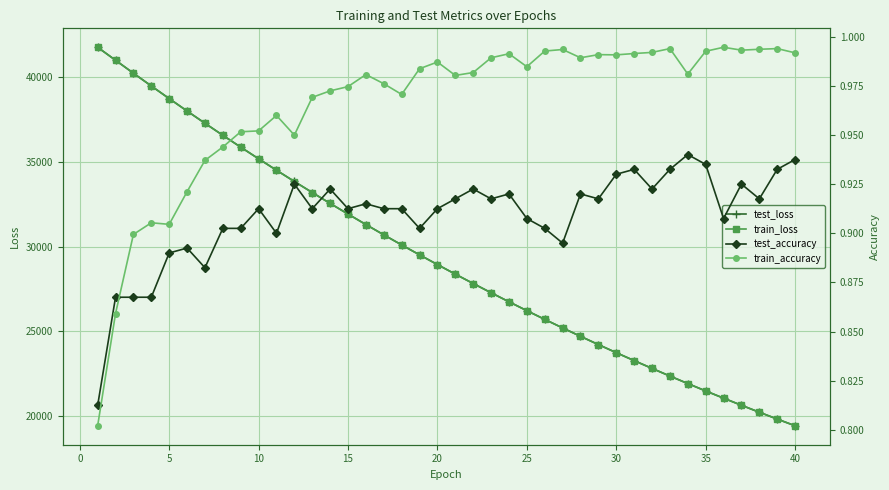

Count the number of data series in this chart.

4